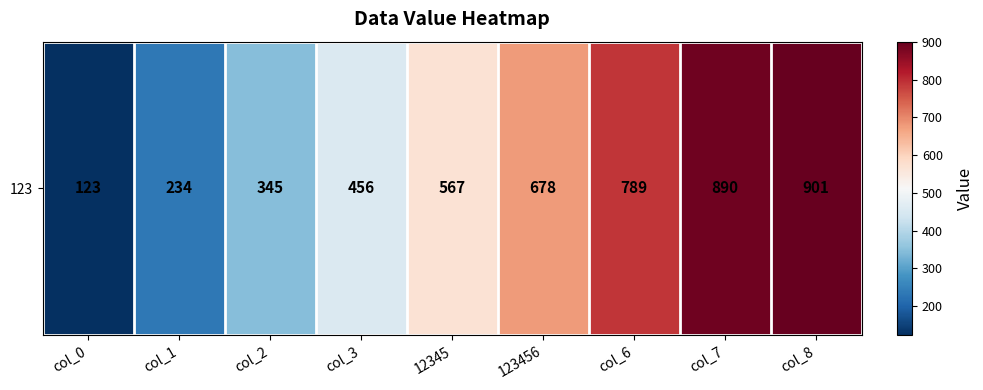

Which label corresponds to the largest value in the chart?

col_8